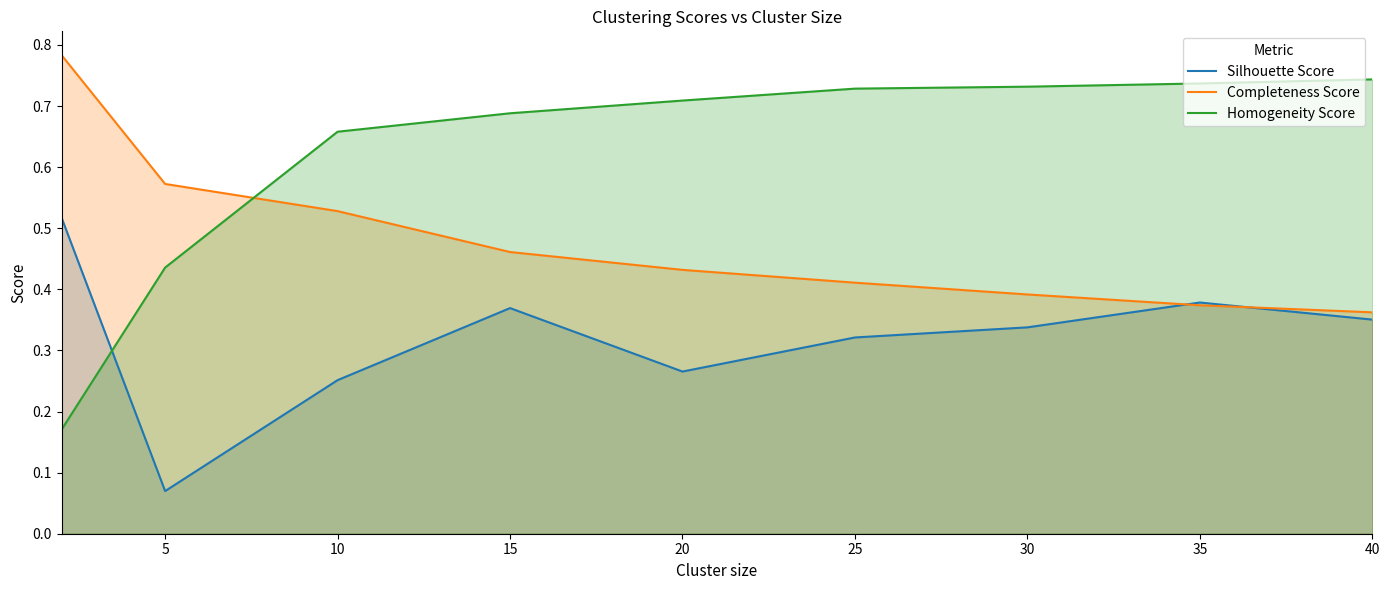

What value does the Silhouette Score series have at 15?

0.4